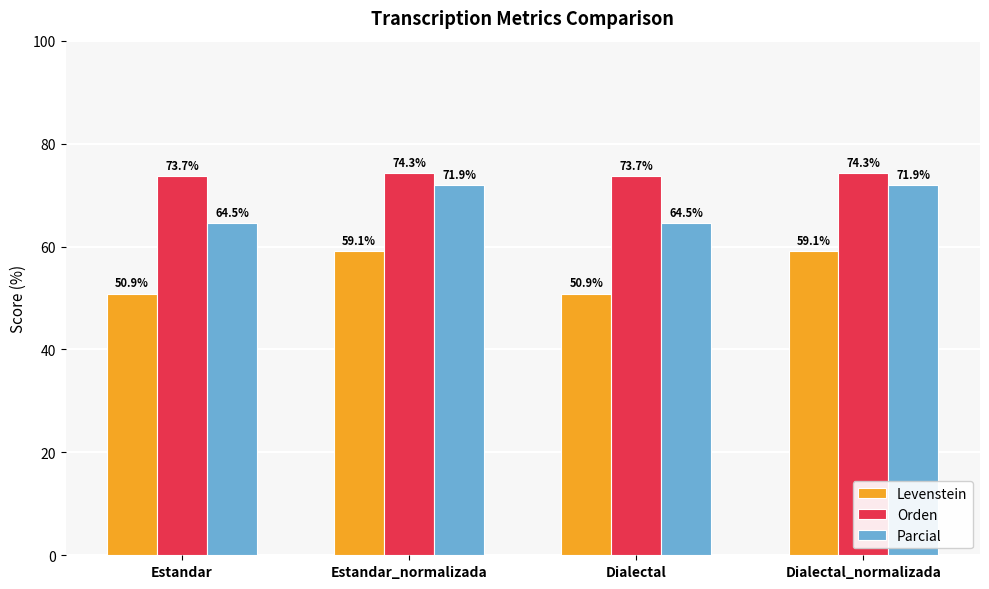

What is the maximum value for Parcial?

71.9